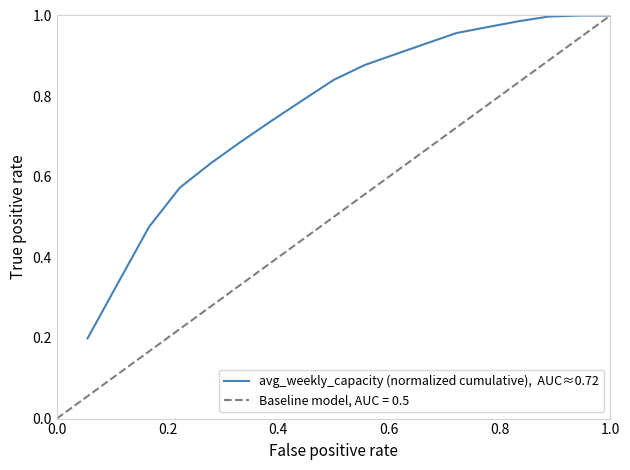

What is the smallest value displayed?

0.2